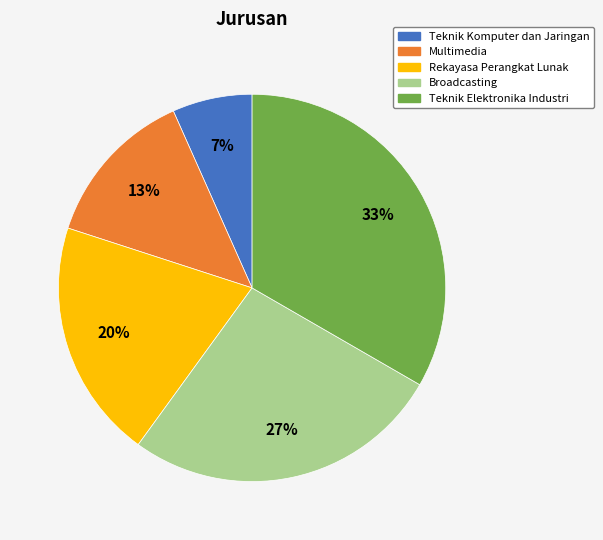

What percentage is the Rekayasa Perangkat Lunak slice, to the nearest percent?

20%